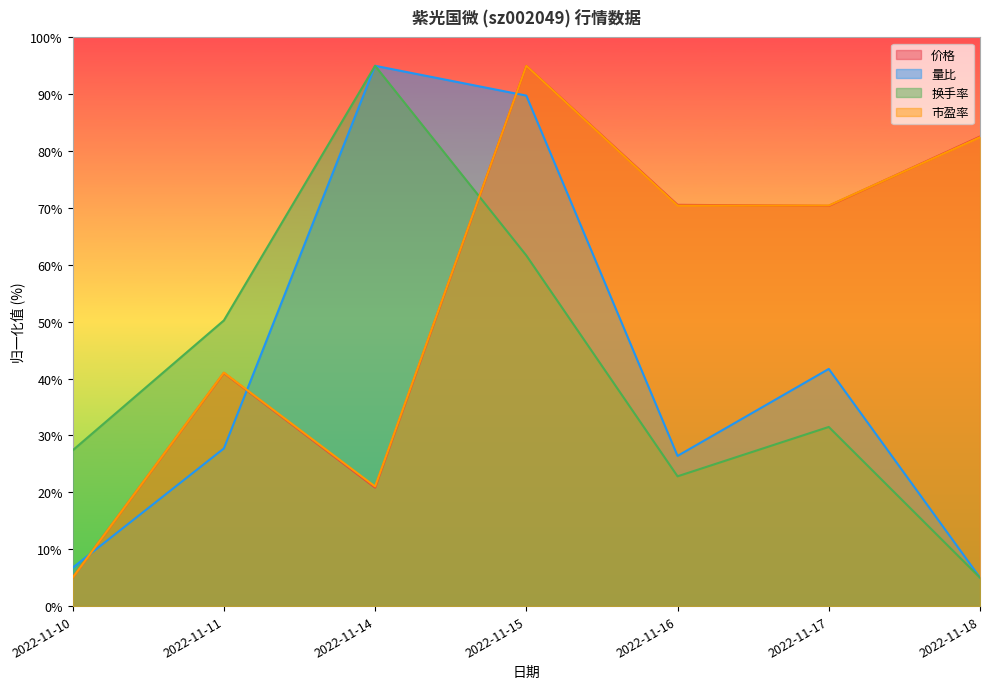

The 量比 series shows 9.0 at 2022-11-11. True or false?

False